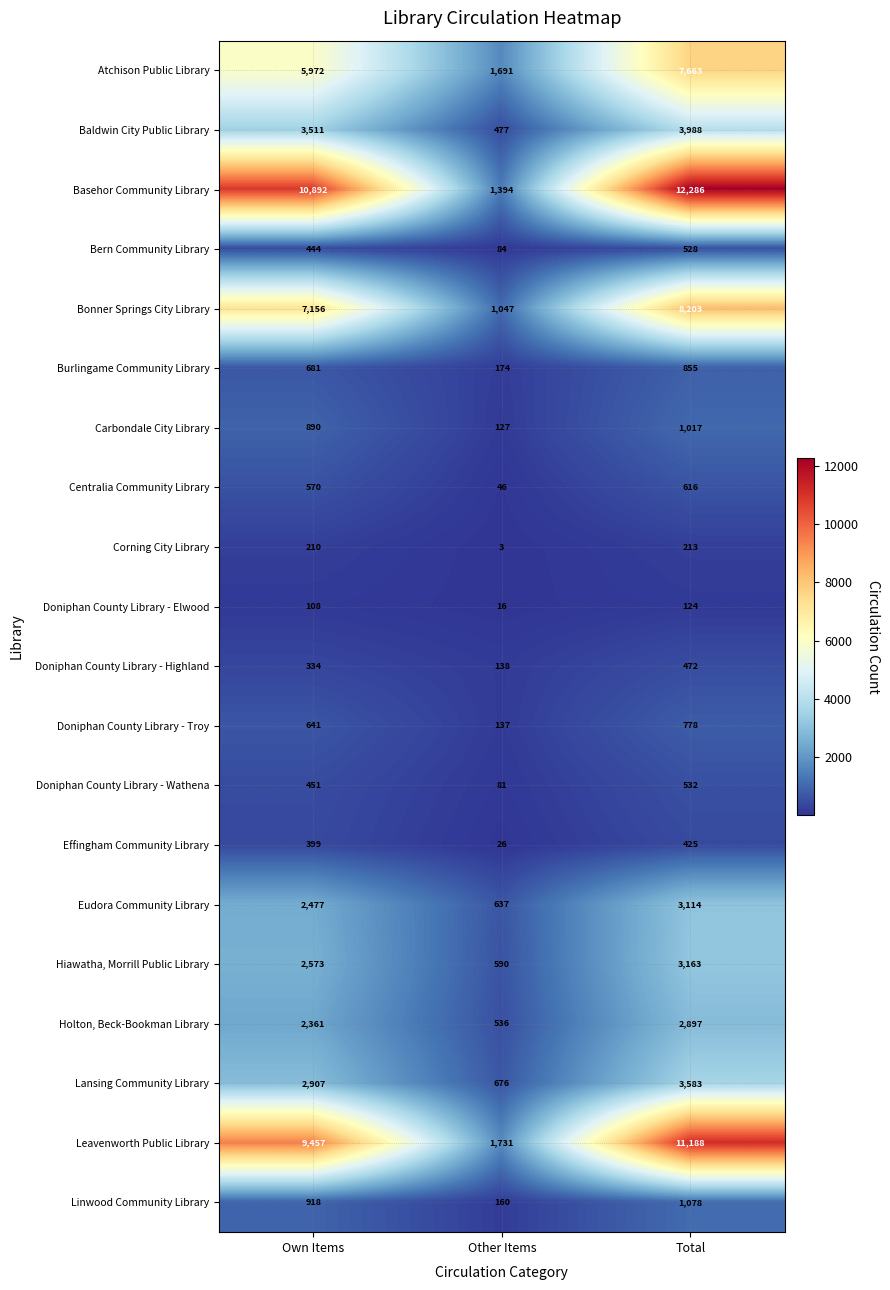

What is the difference between the Lansing Community Library values at Other Items and Total?

2907